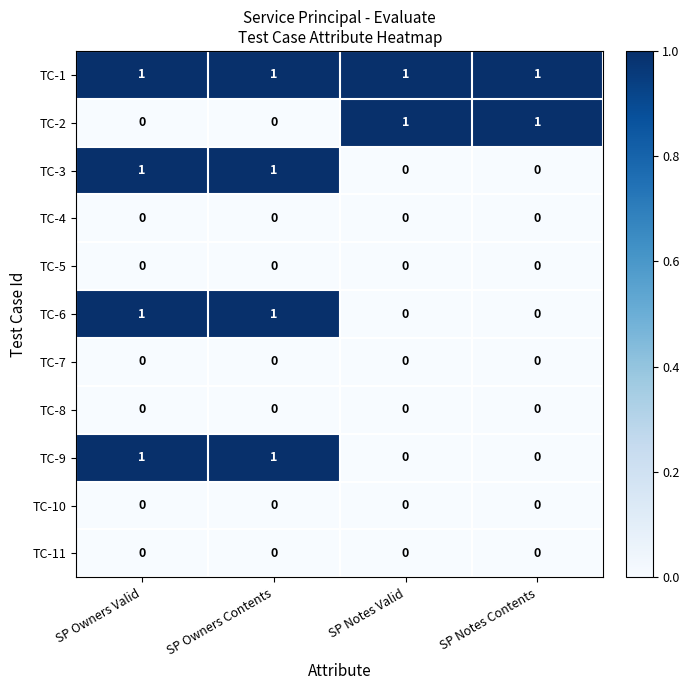

True or false: TC-10 has a value of 0 at SP Notes Contents.

True